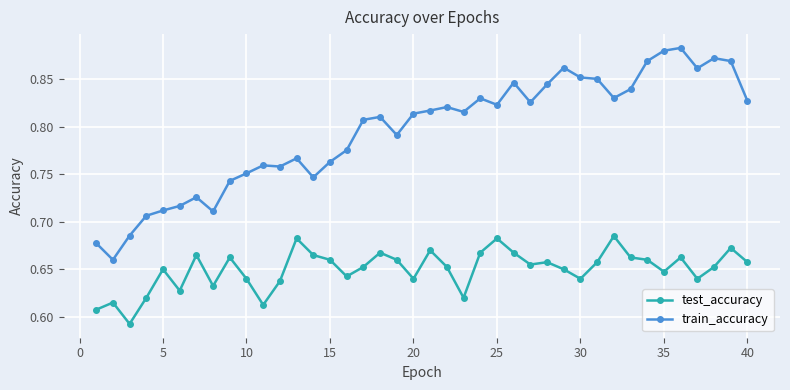

Rank the series by their maximum value, from lowest to highest.

test_accuracy, train_accuracy